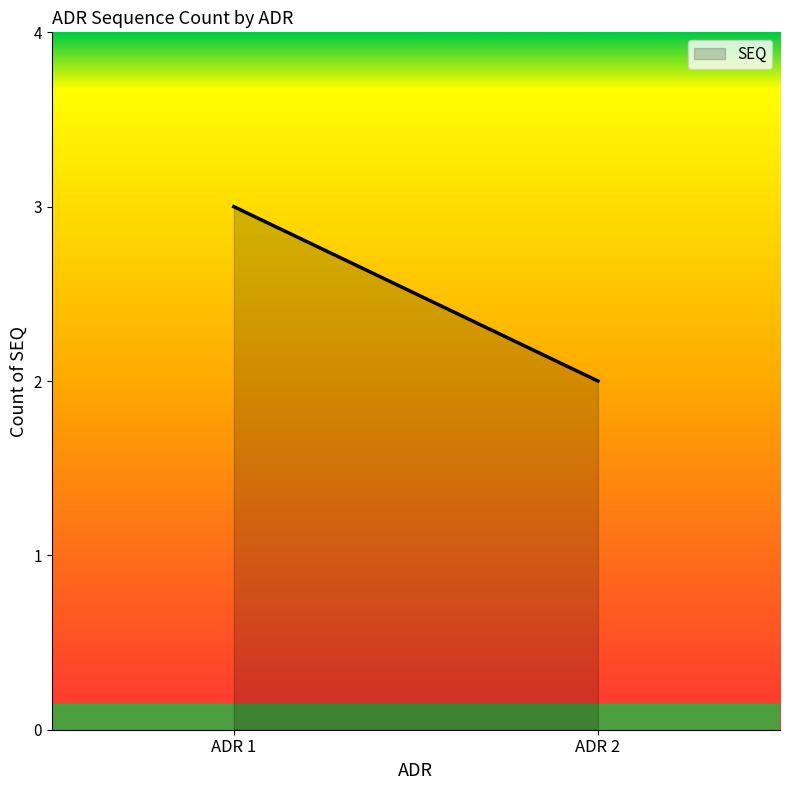

Read the value at ADR 1.

3